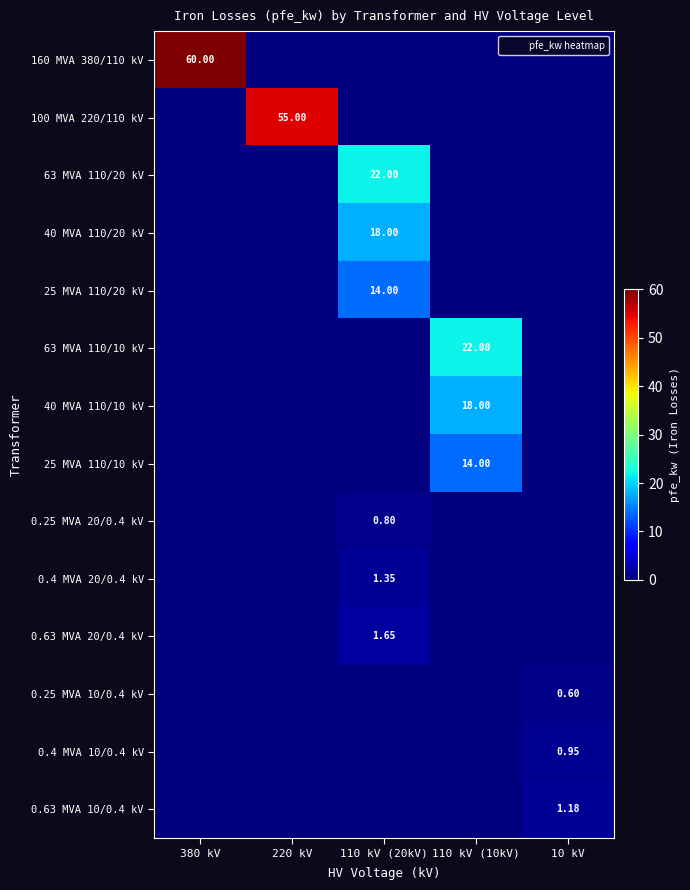

What is the maximum value for 100 MVA 220/110 kV?

55.0